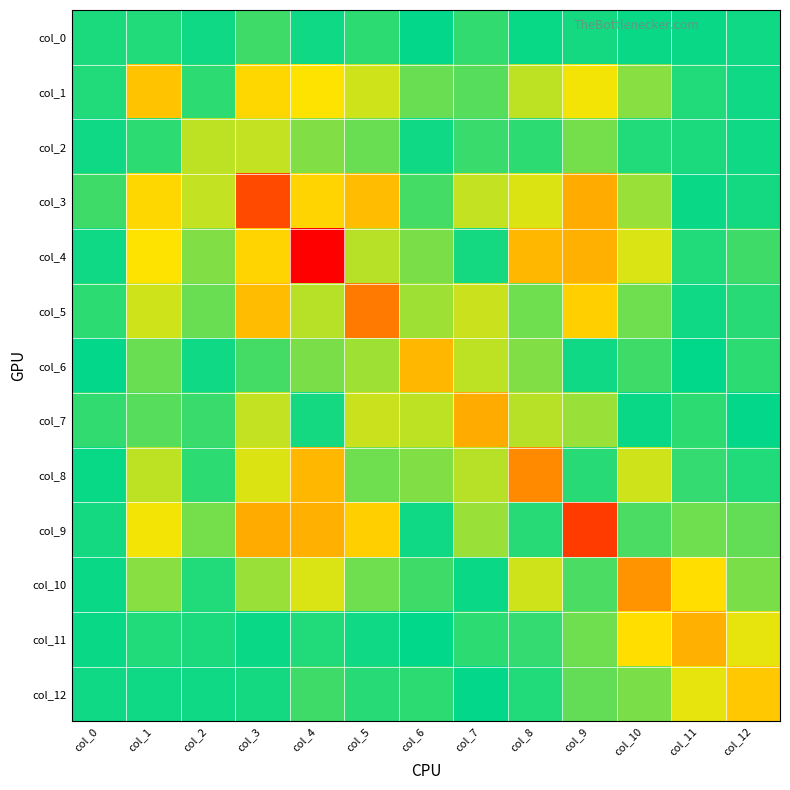

Reading left to right, what are all the values shown in this chart?

col_0: col_0=5.1	col_1=6.1	col_2=-2.5	col_3=-12.0	col_4=-2.5	col_5=-8.1	col_6=0.1	col_7=-9.3	col_8=-1.7	col_9=-4.0	col_10=1.7	col_11=1.6	col_12=3.3
col_1: col_0=6.1	col_1=63.1	col_2=8.6	col_3=-53.7	col_4=48.2	col_5=-38.4	col_6=19.4	col_7=-15.7	col_8=35.2	col_9=-44.8	col_10=24.7	col_11=-6.4	col_12=2.4
col_2: col_0=-2.5	col_1=8.6	col_2=35.0	col_3=36.0	col_4=-23.7	col_5=20.1	col_6=2.4	col_7=10.2	col_8=-8.2	col_9=22.3	col_10=-6.3	col_11=-5.0	col_12=2.3
col_3: col_0=-12.0	col_1=-53.7	col_2=36.0	col_3=114.8	col_4=-55.8	col_5=66.8	col_6=-13.3	col_7=35.9	col_8=-40.7	col_9=74.5	col_10=-28.8	col_11=1.9	col_12=-4.3
col_4: col_0=-2.5	col_1=48.2	col_2=-23.7	col_3=-55.8	col_4=143.0	col_5=-33.6	col_6=23.3	col_7=3.4	col_8=68.7	col_9=-71.5	col_10=41.1	col_11=6.5	col_12=-11.3
col_5: col_0=-8.1	col_1=-38.4	col_2=20.1	col_3=66.8	col_4=-33.6	col_5=96.8	col_6=29.3	col_7=37.2	col_8=-20.8	col_9=57.2	col_10=-20.6	col_11=-3.2	col_12=7.6
col_6: col_0=0.1	col_1=19.4	col_2=2.4	col_3=-13.3	col_4=23.3	col_5=29.3	col_6=68.6	col_7=35.4	col_8=24.6	col_9=-2.4	col_10=11.7	col_11=-0.8	col_12=8.0
col_7: col_0=-9.3	col_1=-15.7	col_2=10.2	col_3=35.9	col_4=3.4	col_5=37.2	col_6=35.4	col_7=74.0	col_8=33.8	col_9=28.7	col_10=2.1	col_11=8.7	col_12=0.2
col_8: col_0=-1.7	col_1=35.2	col_2=-8.2	col_3=-40.7	col_4=68.7	col_5=-20.8	col_6=24.6	col_7=33.8	col_8=90.0	col_9=-7.7	col_10=38.4	col_11=9.2	col_12=5.9
col_9: col_0=-4.0	col_1=-44.8	col_2=22.3	col_3=74.5	col_4=-71.5	col_5=57.2	col_6=-2.4	col_7=28.7	col_8=-7.7	col_9=120.6	col_10=13.5	col_11=21.2	col_12=18.0
col_10: col_0=1.7	col_1=24.7	col_2=-6.3	col_3=-28.8	col_4=41.1	col_5=-20.6	col_6=11.7	col_7=2.1	col_8=38.4	col_9=13.5	col_10=85.4	col_11=51.0	col_12=23.2
col_11: col_0=1.6	col_1=-6.4	col_2=-5.0	col_3=1.9	col_4=6.5	col_5=-3.2	col_6=-0.8	col_7=8.7	col_8=9.2	col_9=21.2	col_10=51.0	col_11=72.5	col_12=42.7
col_12: col_0=3.3	col_1=2.4	col_2=2.3	col_3=-4.3	col_4=-11.3	col_5=7.6	col_6=8.0	col_7=0.2	col_8=5.9	col_9=18.0	col_10=23.2	col_11=42.7	col_12=61.2